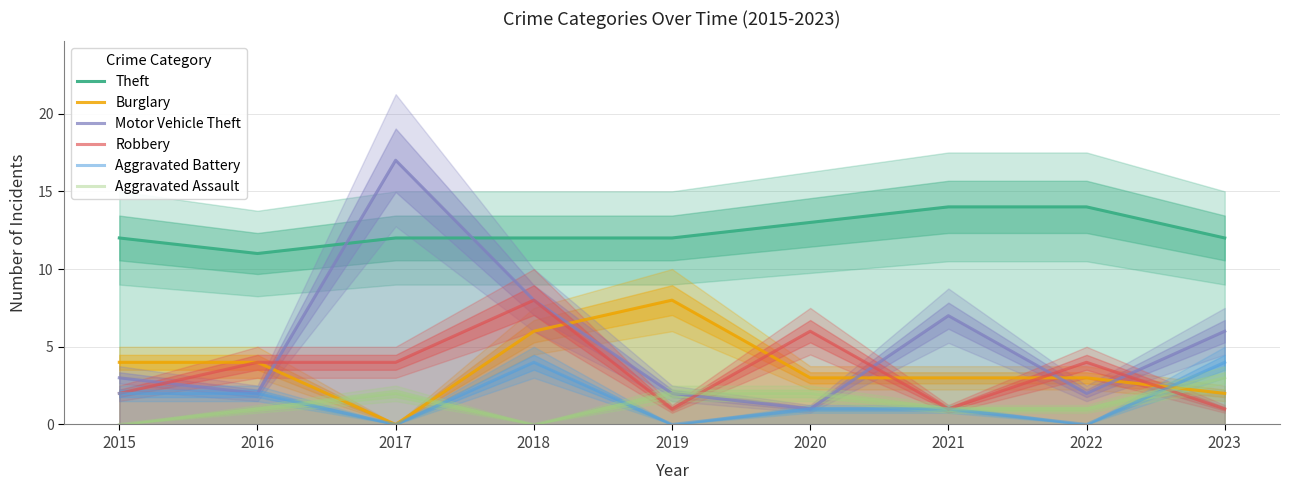

The Aggravated Battery series shows 2 at 2015. True or false?

True